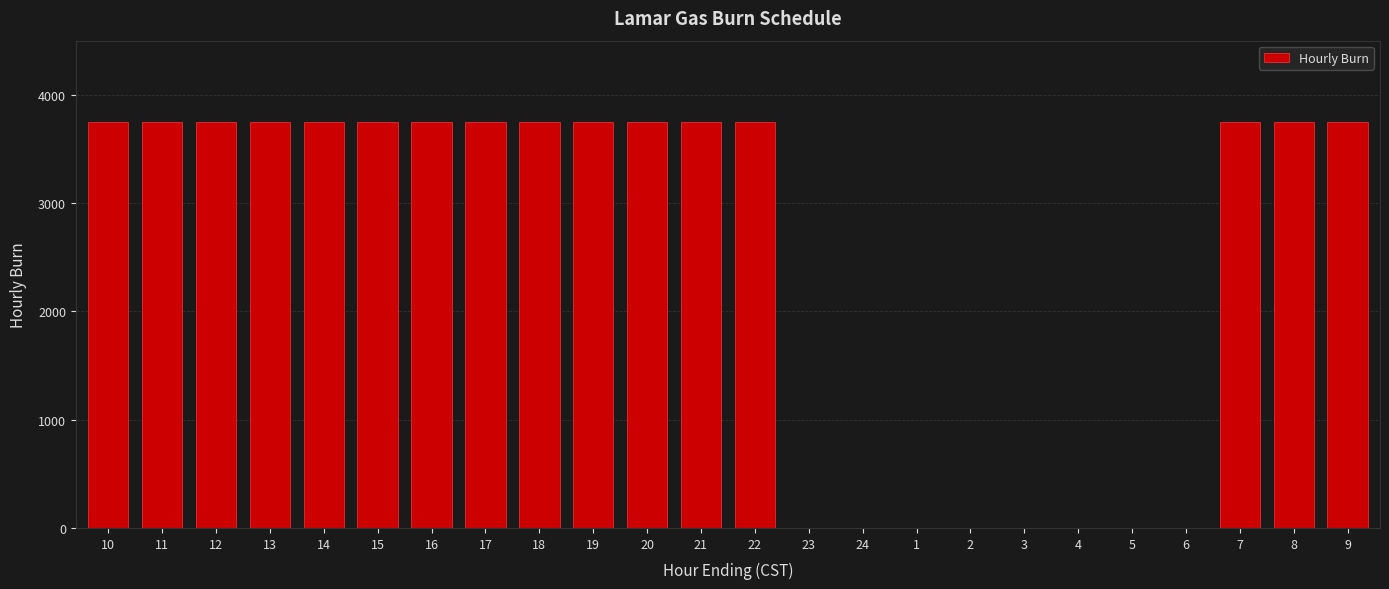

True or false: the data shows 1746 at 14.

False